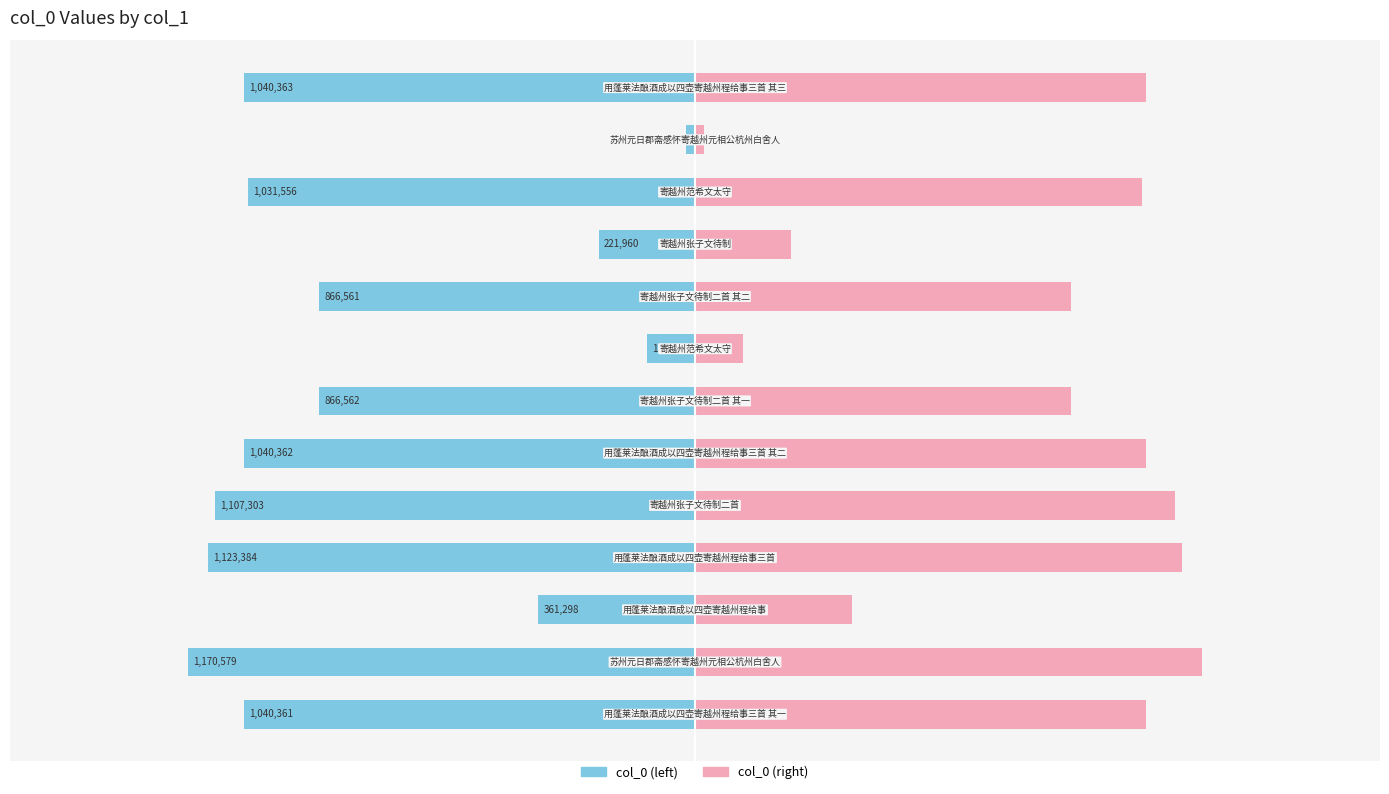

List the series in order of their peak value, lowest first.

Left (col_0 even idx), Right (col_0)